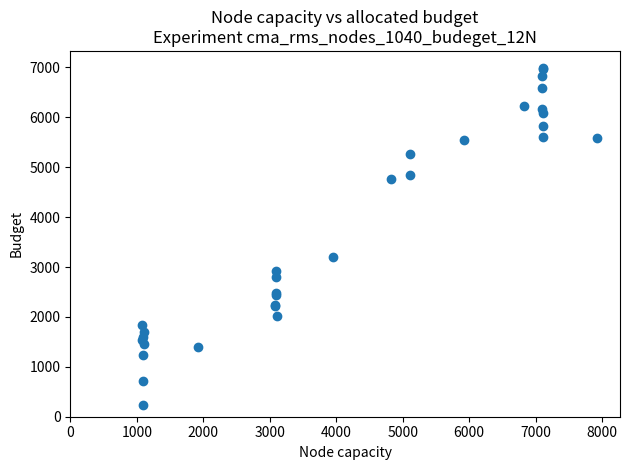

What Y value in the scatter plot is closest to 3617?

3197.7